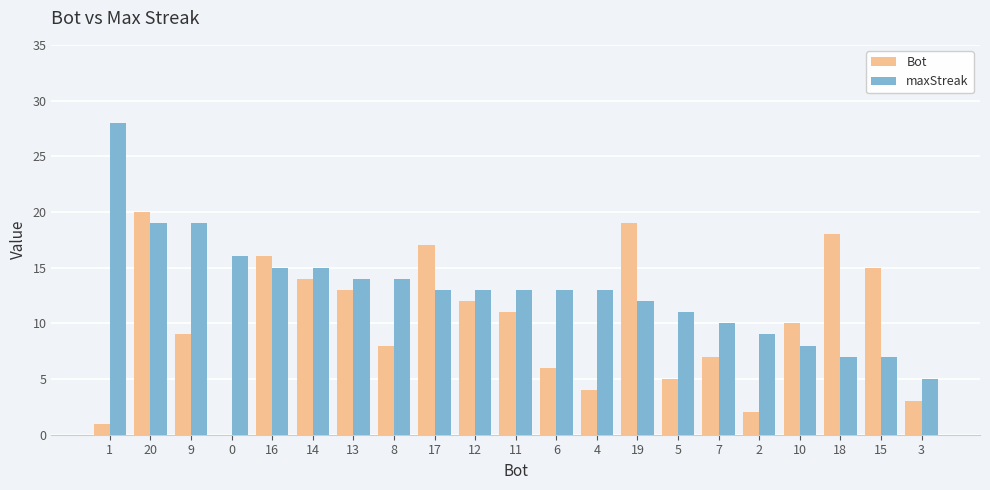

How many groups of bars are there?

21